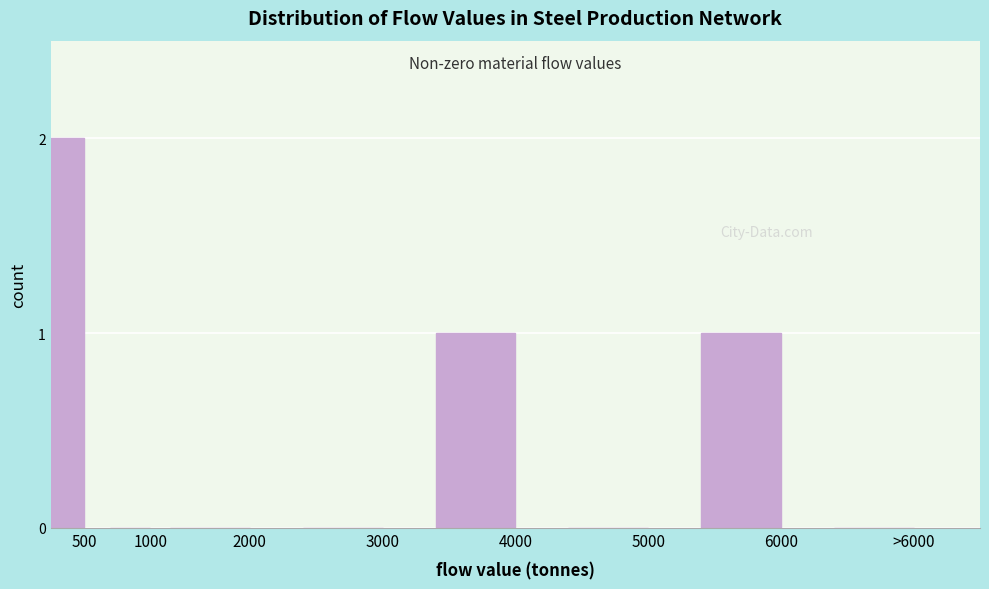

Reading left to right, transcribe all the data shown in this chart.

500=2	1000=0	2000=0	3000=0	4000=1	5000=0	6000=1	>6000=0